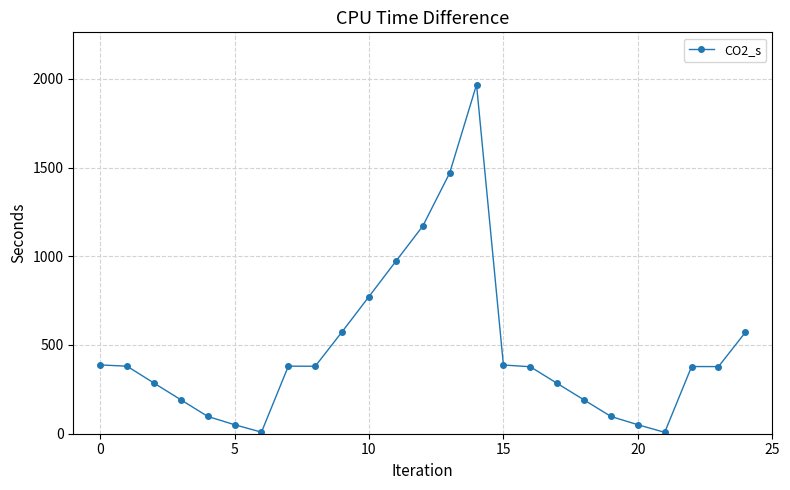

What is the maximum value shown in the chart?

1966.9